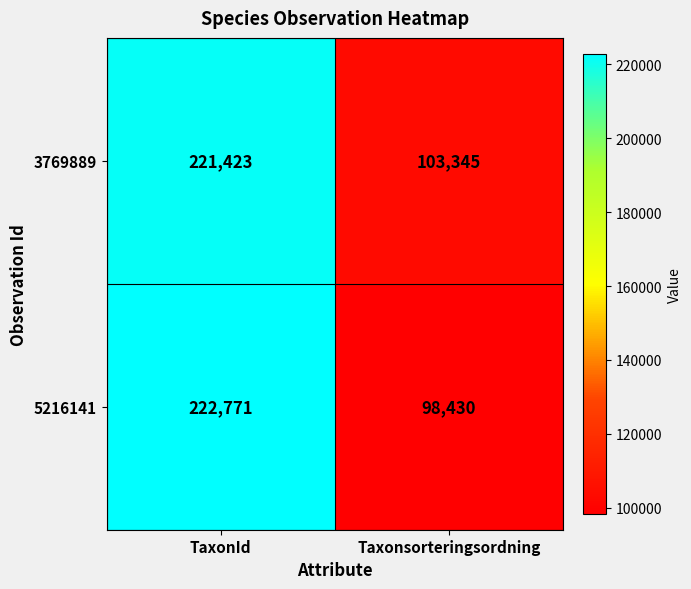

The 3769889 series shows 137104 at TaxonId. True or false?

False